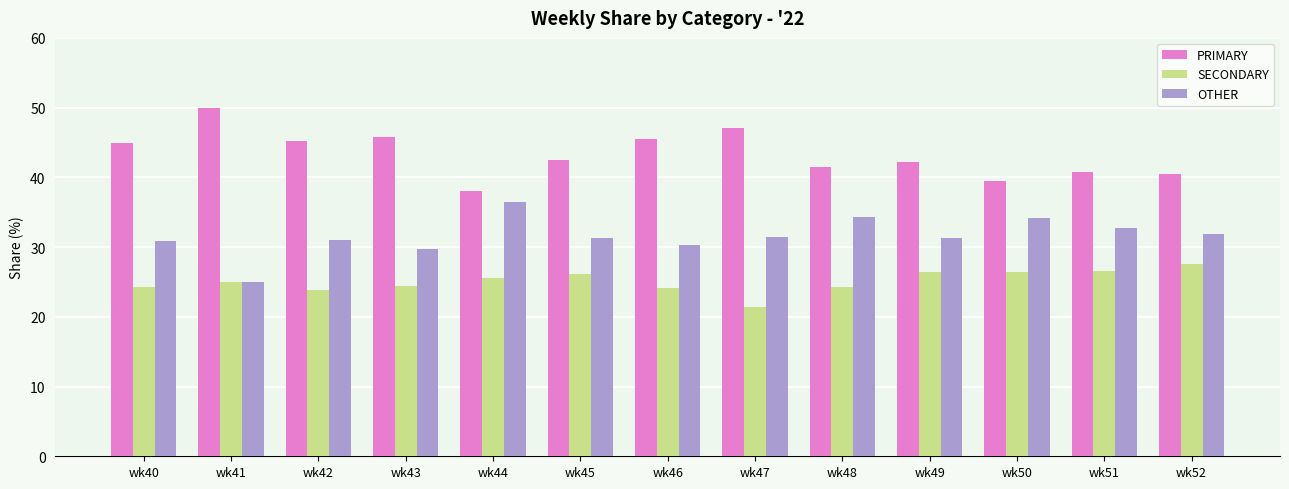

What is the difference between the second highest and minimum values in the PRIMARY series?

9.1